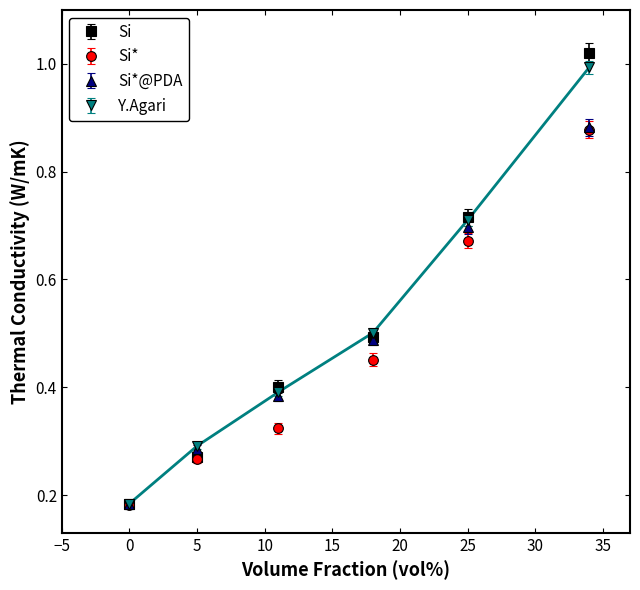

True or false: Y.Agari has more than 2 interior local peaks.

False